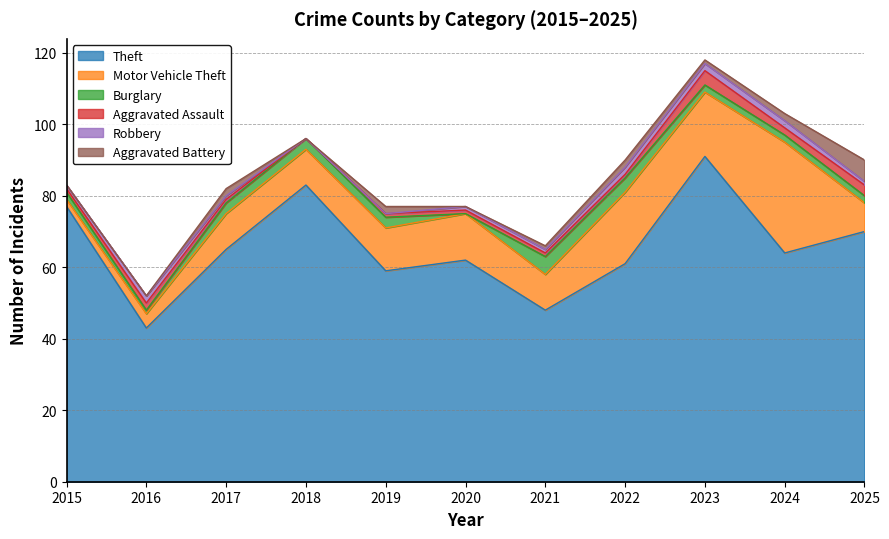

The Aggravated Battery series shows 2 at 2017. True or false?

True